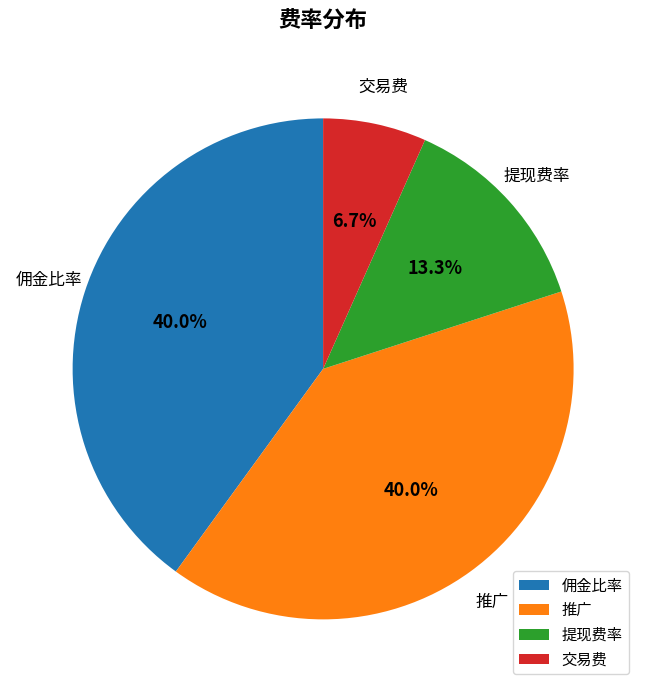

Is 推广 the majority of the pie?

No